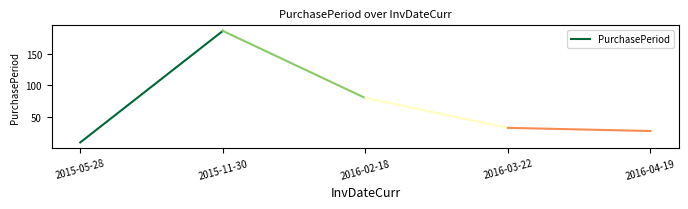

Approximately how many times larger is the value at 2015-05-28 compared to 2015-11-30?

0.1